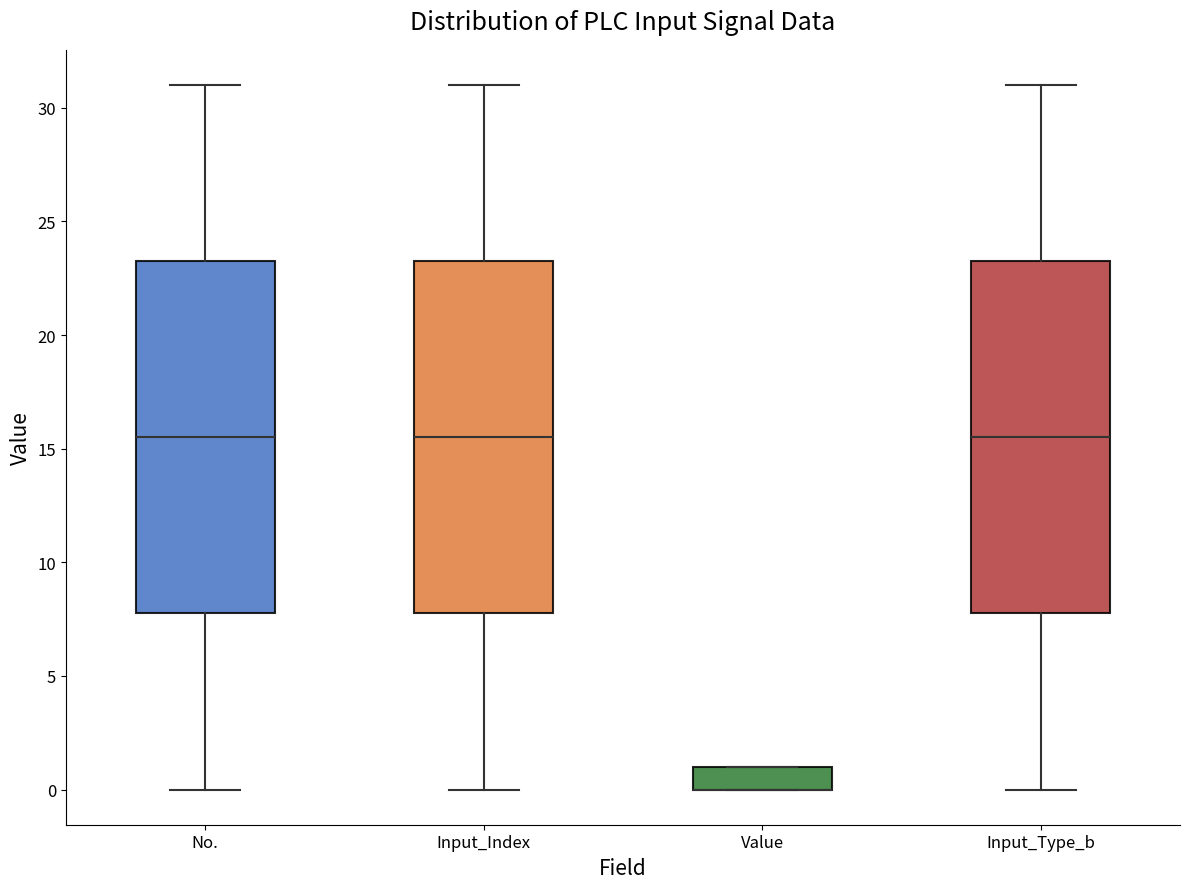

Reading left to right, transcribe this box plot: for each box, give where its median line is, the range the box spans, and where its two whiskers end, as read against the y-axis. The values are not printed on the chart, so give them approximately, as read against the axis.

No.: median 15.5, box 8.0 to 23.5, whiskers 0.0 to 31.0
Input_Index: median 15.5, box 8.0 to 23.5, whiskers 0.0 to 31.0
Value: median 0.0 (drawn on the box's lower edge), box 0.0 to 1.0, whiskers 0.0 to 1.0
Input_Type_b: median 15.5, box 8.0 to 23.5, whiskers 0.0 to 31.0